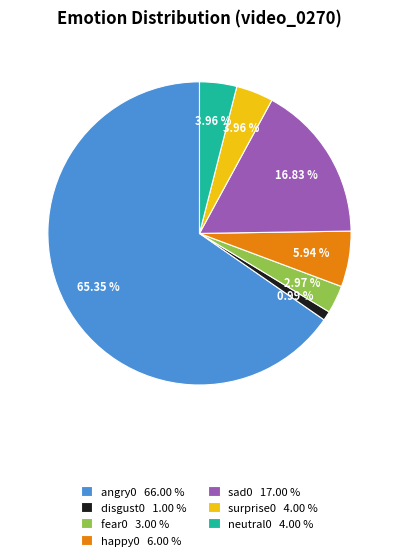

Does angry0 66.00 % account for over 50% of the chart?

Yes